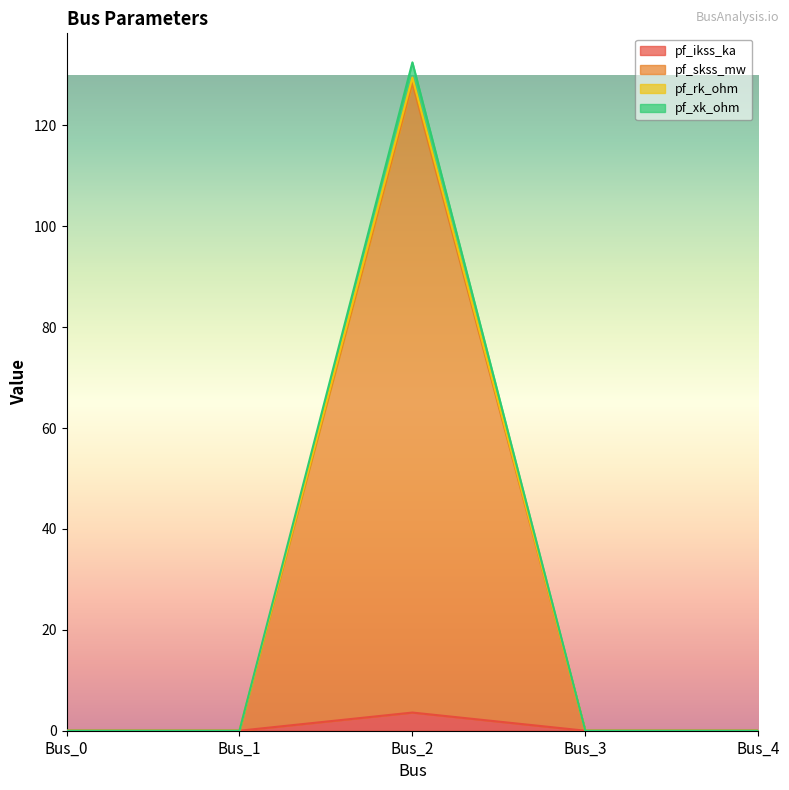

The pf_ikss_ka series shows 0.0 at Bus_4. True or false?

True